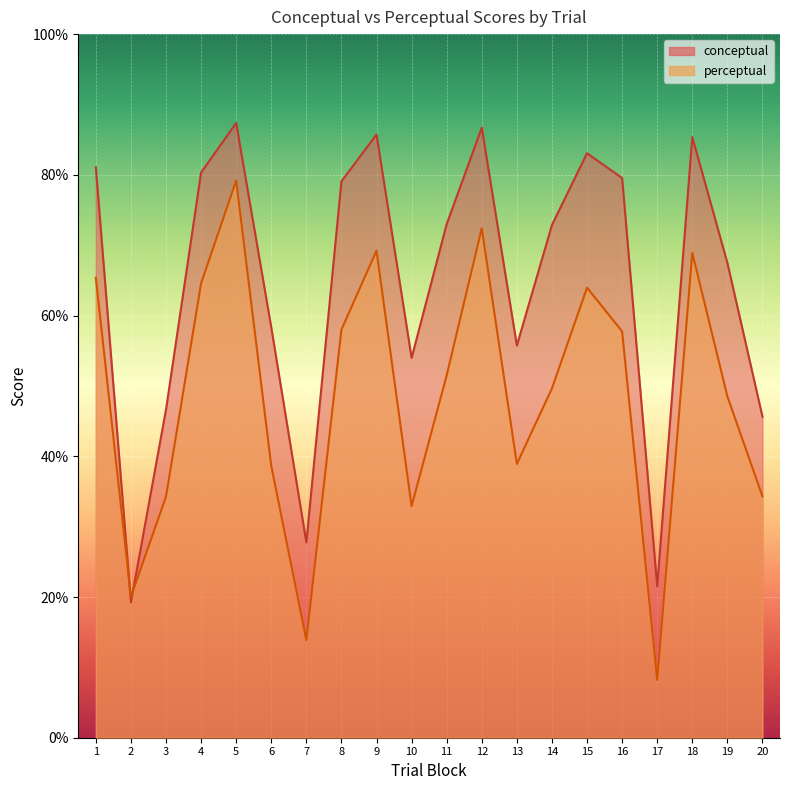

Is it true that conceptual equals 7.8 at 7?

False